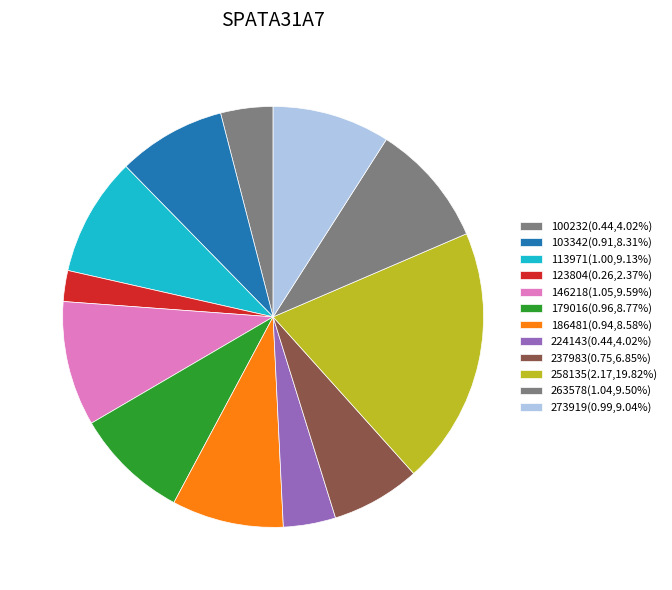

To the nearest percent, what is the combined percentage of 273919 and 179016?

18%